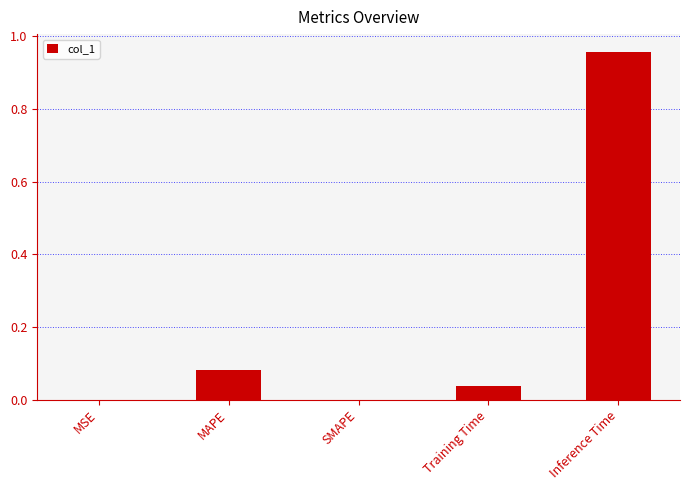

The chart shows a value of 0.0 at MAPE. True or false?

False